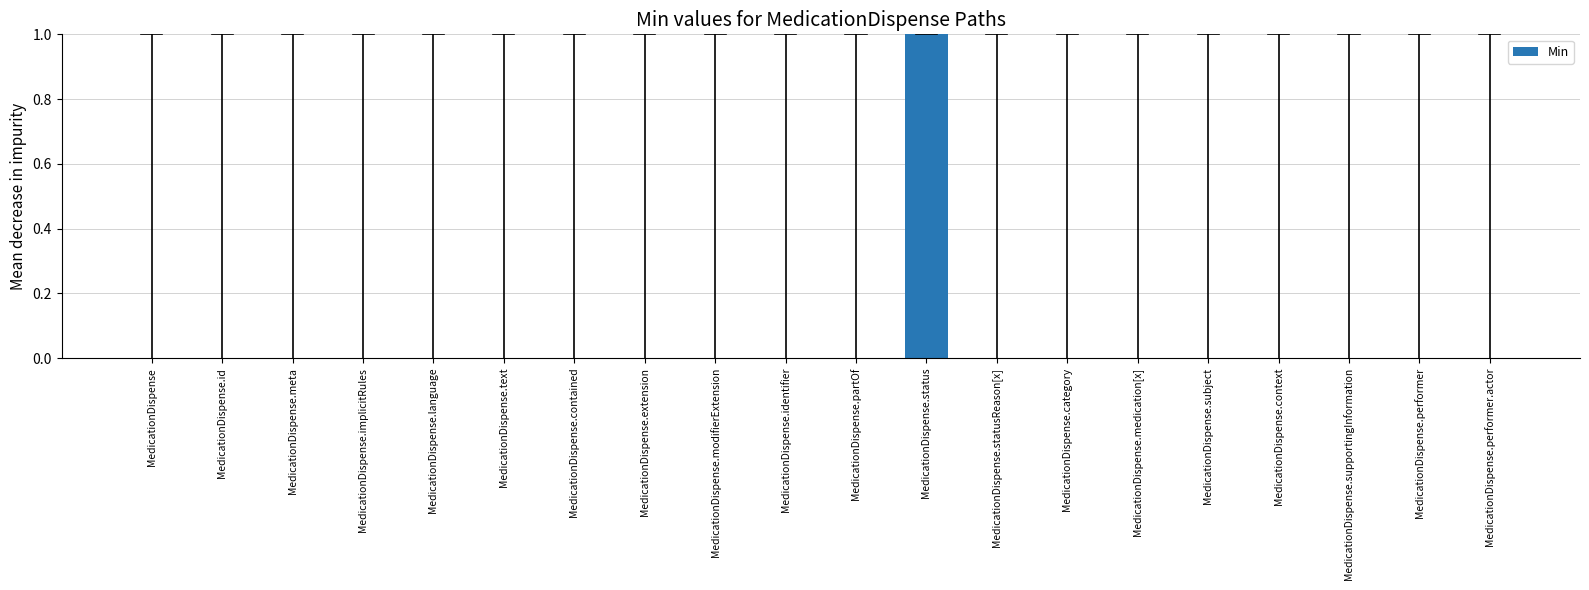

Which category has the highest value across all series?

MedicationDispense.status